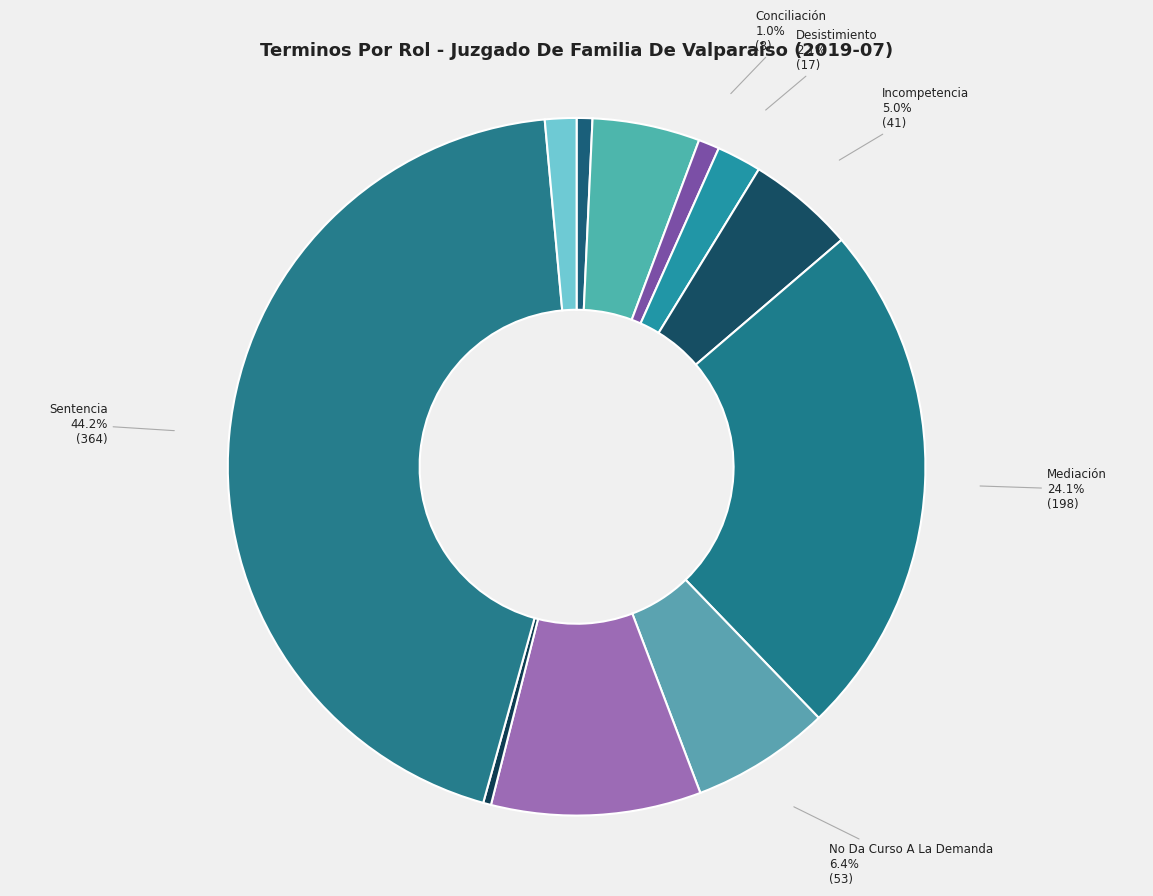

Count the number of slices in the pie.

11